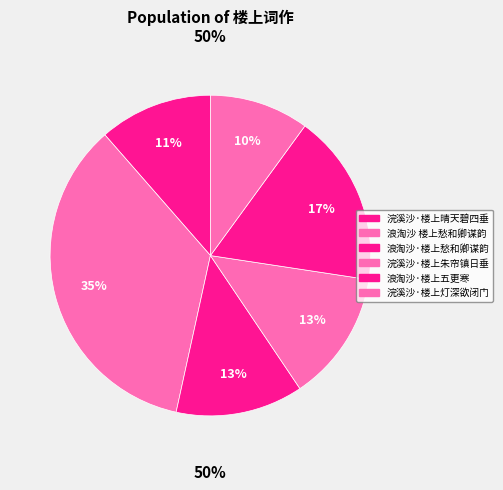

What percentage is the 浪淘沙 楼上愁和卿谋韵 slice, to the nearest percent?

35%